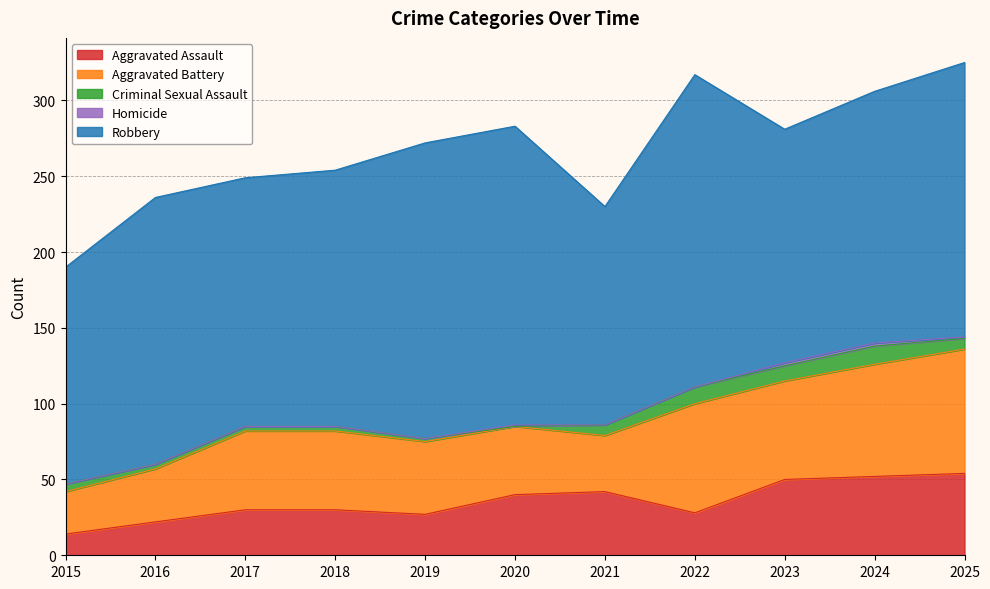

True or false: Aggravated Assault and Criminal Sexual Assault cross at least once.

False